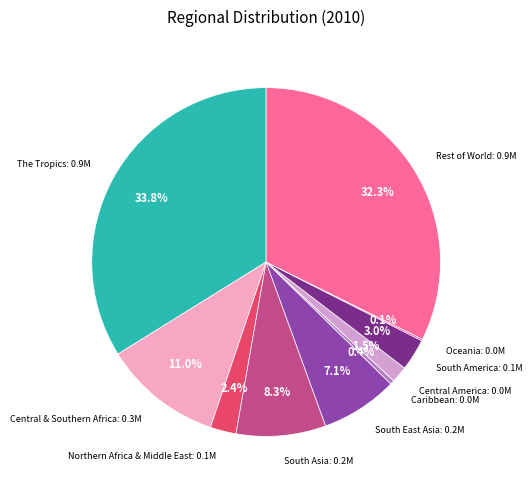

Count the number of slices in the pie.

10